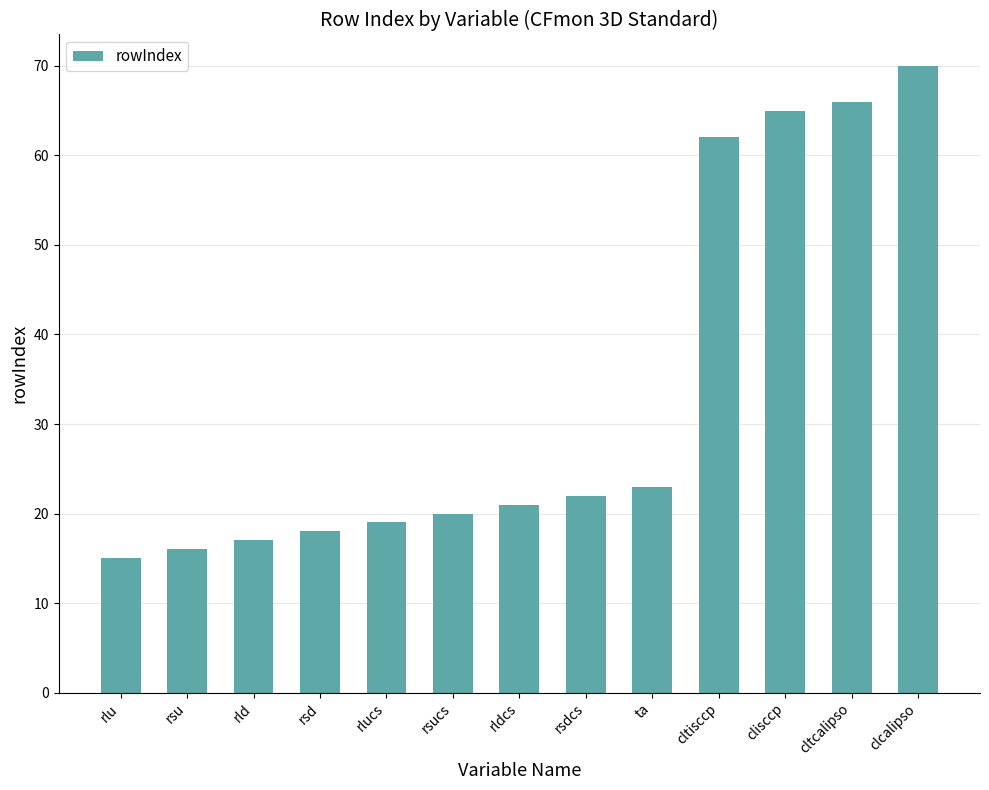

Which category has the highest value across all series?

clcalipso